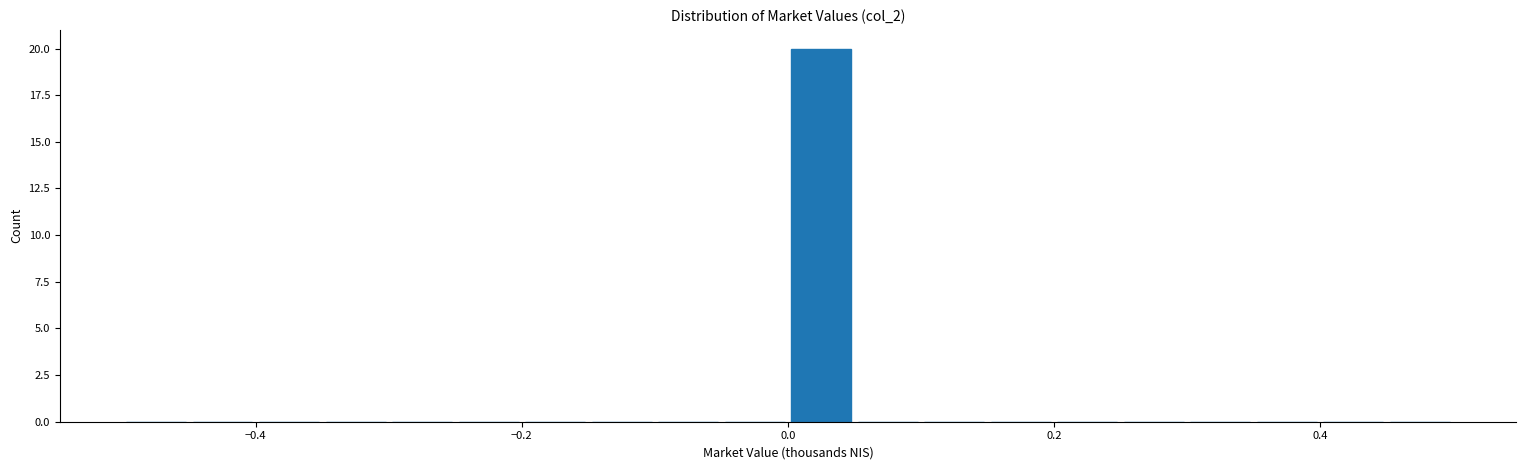

Read against the x-axis, roughly where is the centre of the tallest bar?

0.02